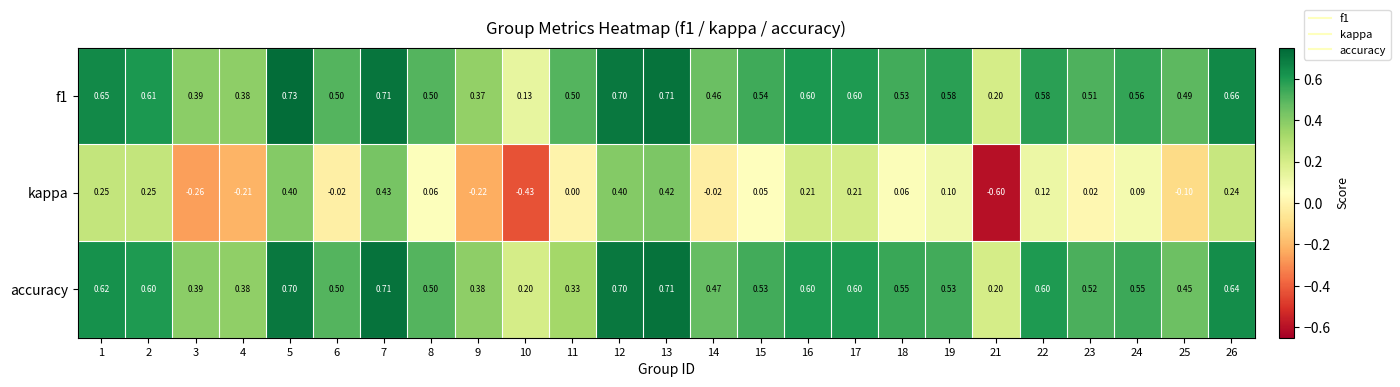

Which label corresponds to the largest value in the chart?

5